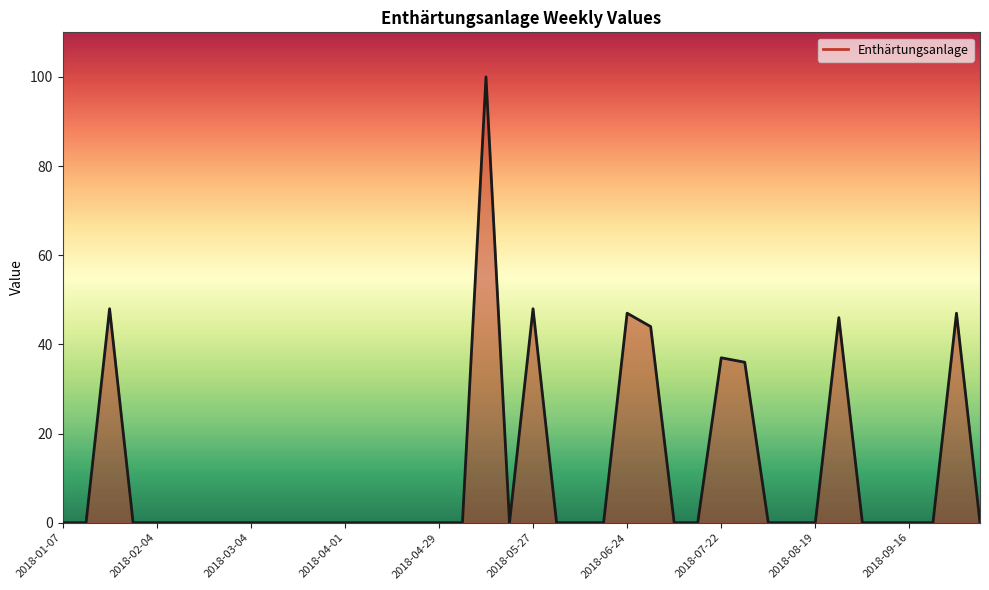

What is the difference between the maximum and minimum values?

100